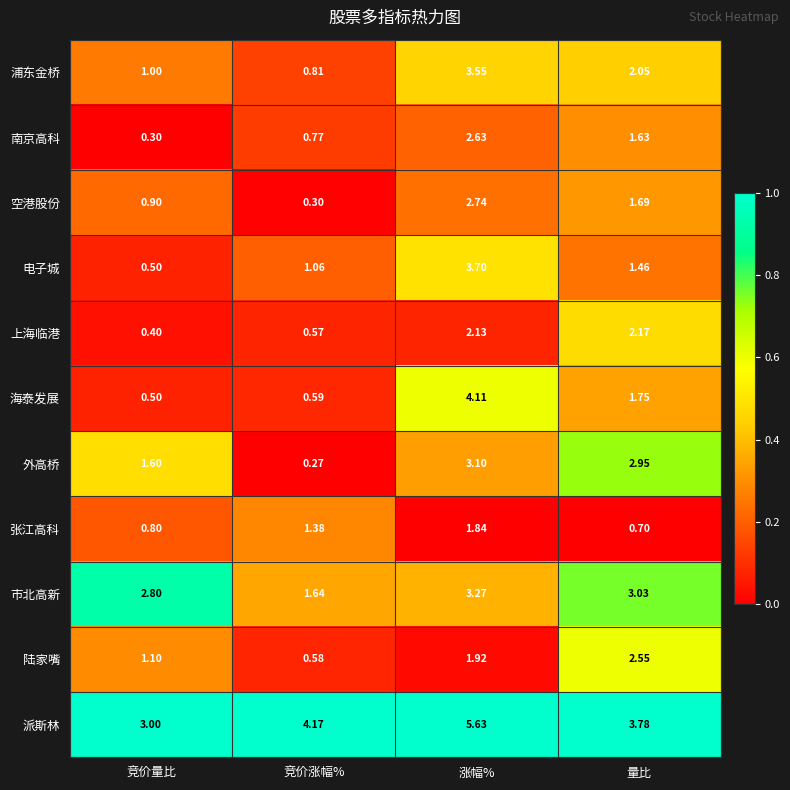

Which series has the largest range (max minus min)?

海泰发展